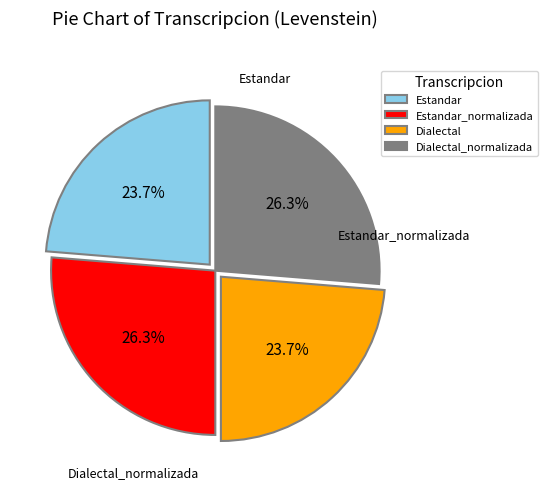

Is there any slice that represents more than half of the pie?

No